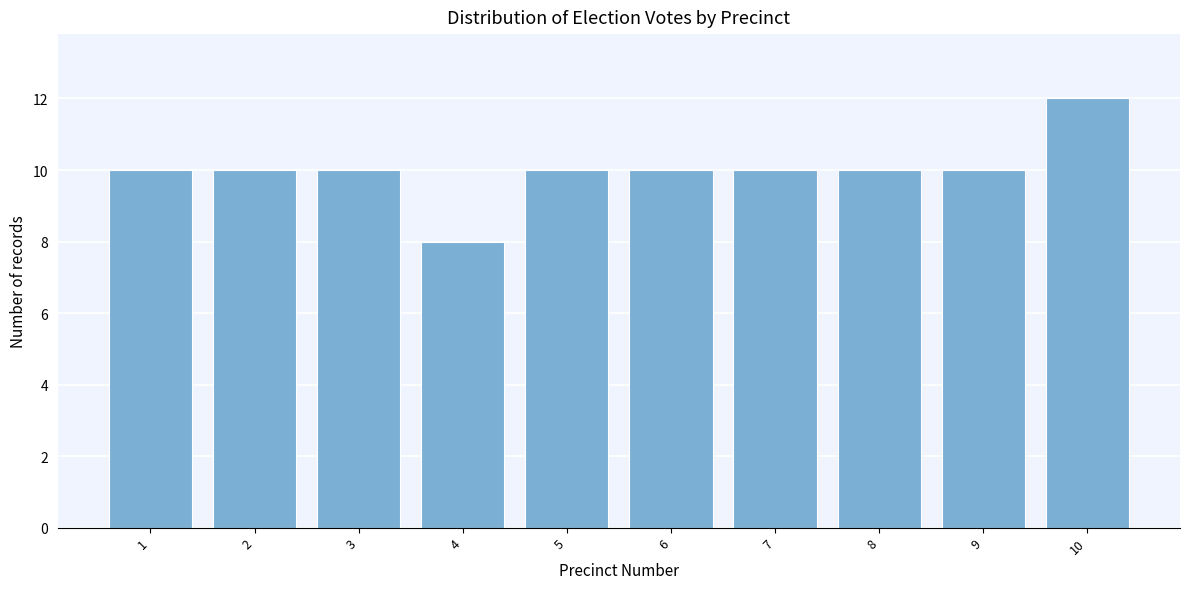

Reading left to right, transcribe all the data shown in this chart.

1=10	2=10	3=10	4=8	5=10	6=10	7=10	8=10	9=10	10=12